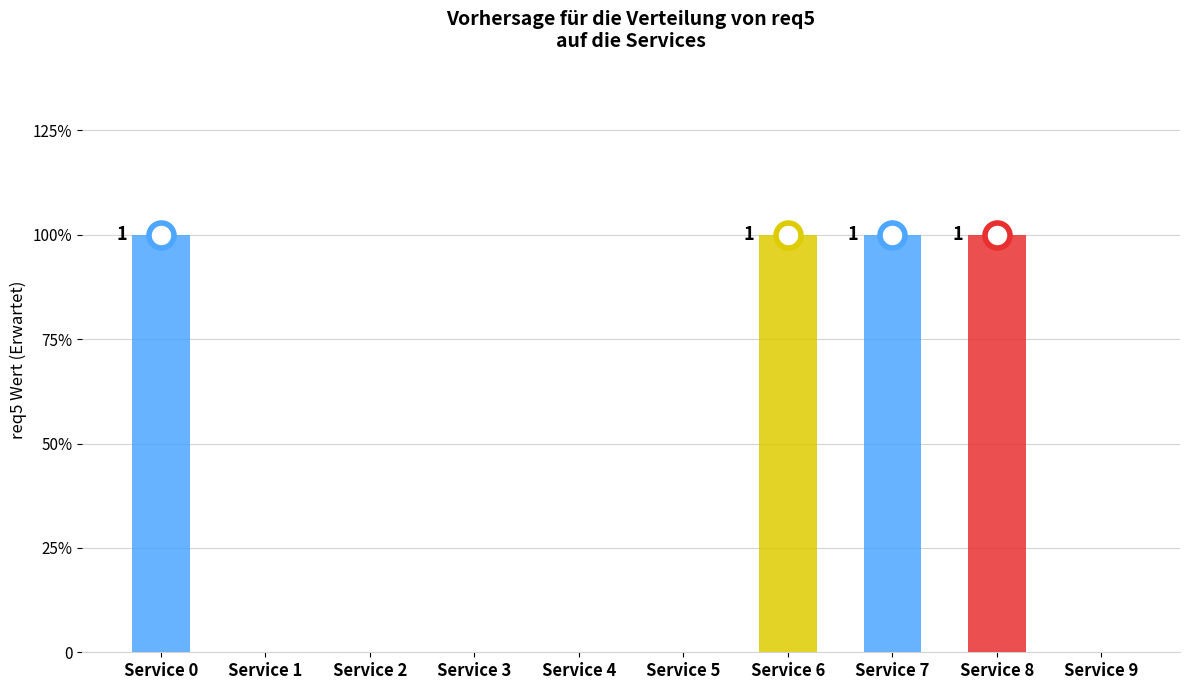

Count the number of categories in the chart.

10